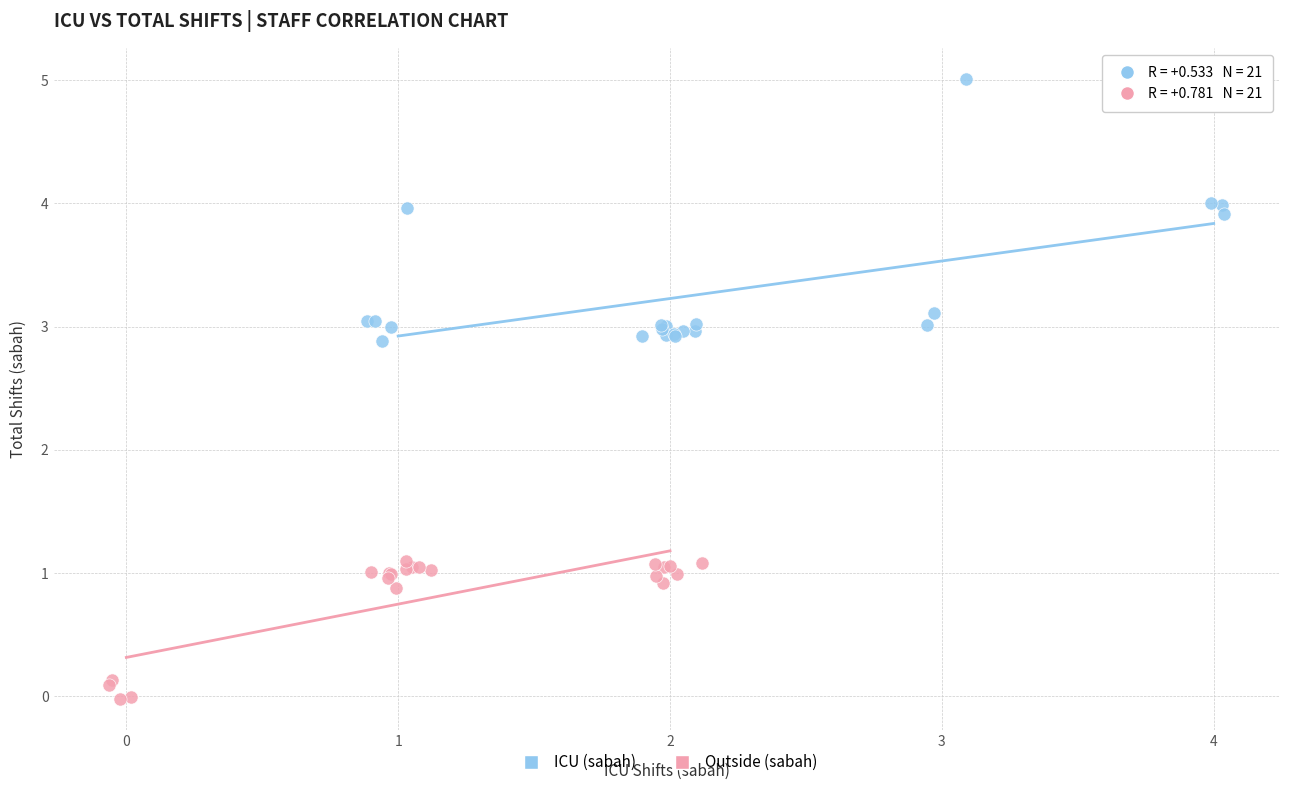

Which series contains the highest Y value?

ICU (sabah)